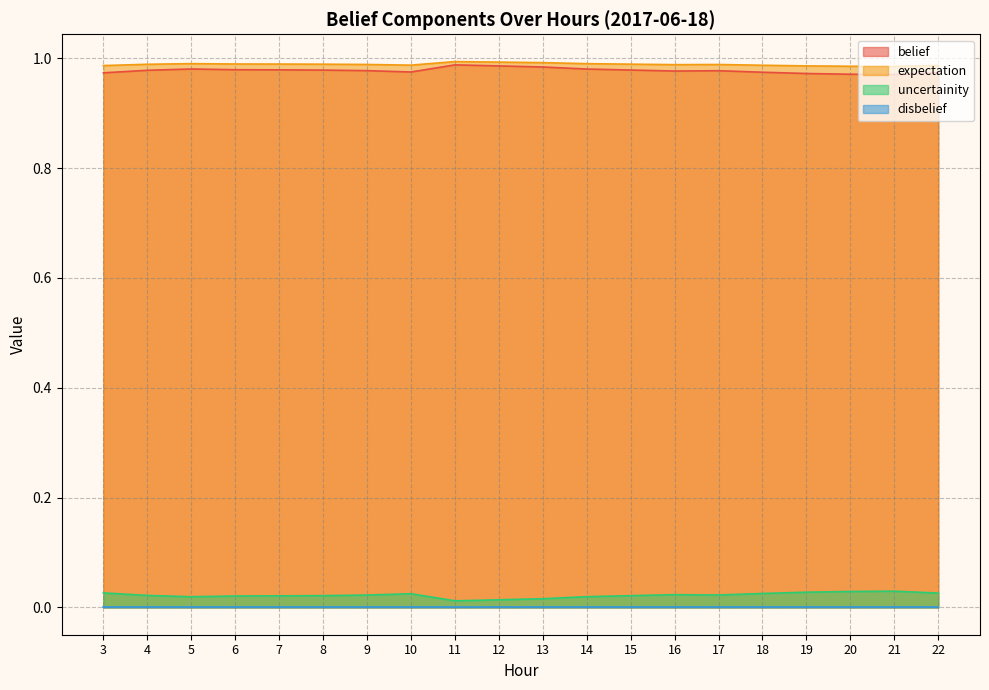

How many data points does each series have?

20